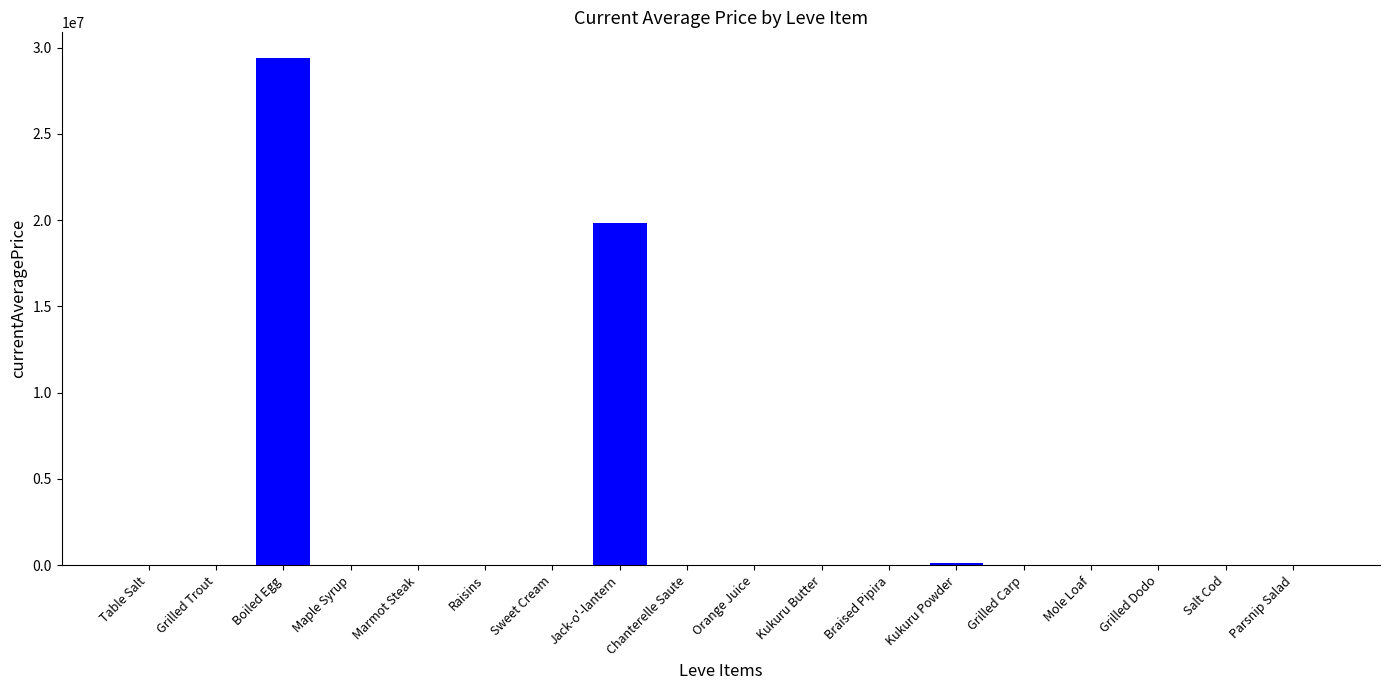

Which label corresponds to the largest value in the chart?

Boiled Egg